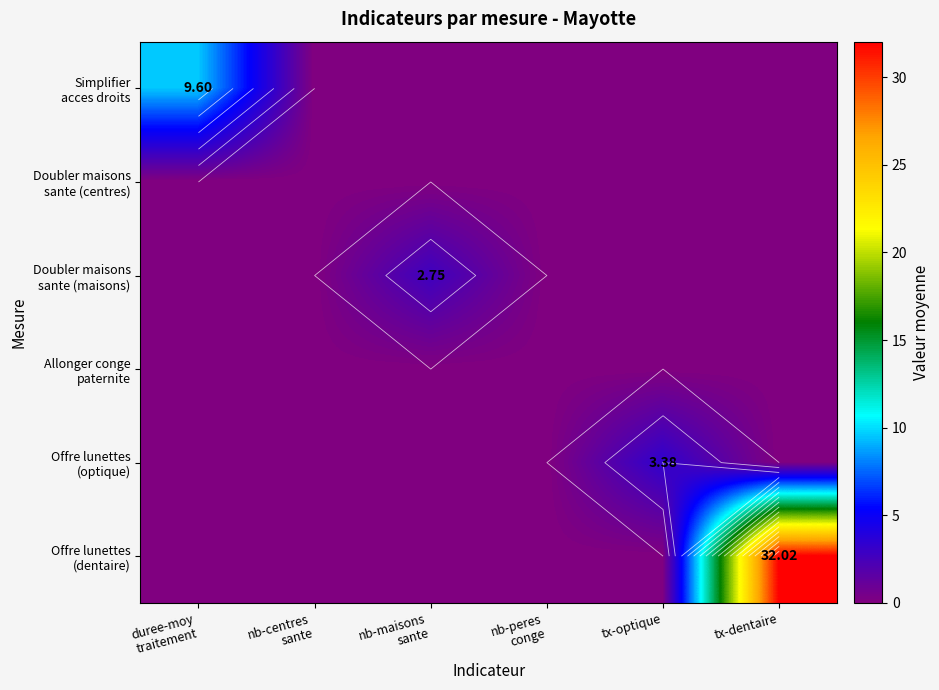

What is the sum of the Doubler maisons sante (maisons) values at tx-optique and nb-maisons sante?

2.8